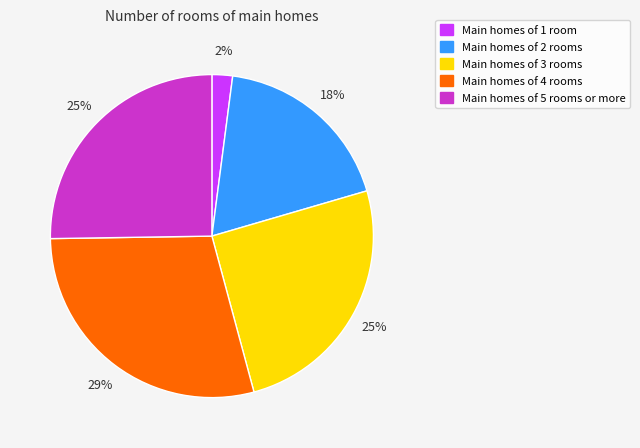

Does any single category account for the majority?

No